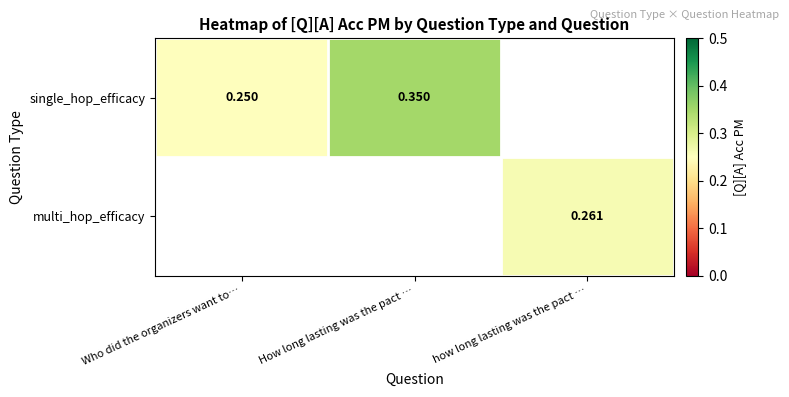

Which label corresponds to the smallest value in the chart?

Who did the organizers want to…